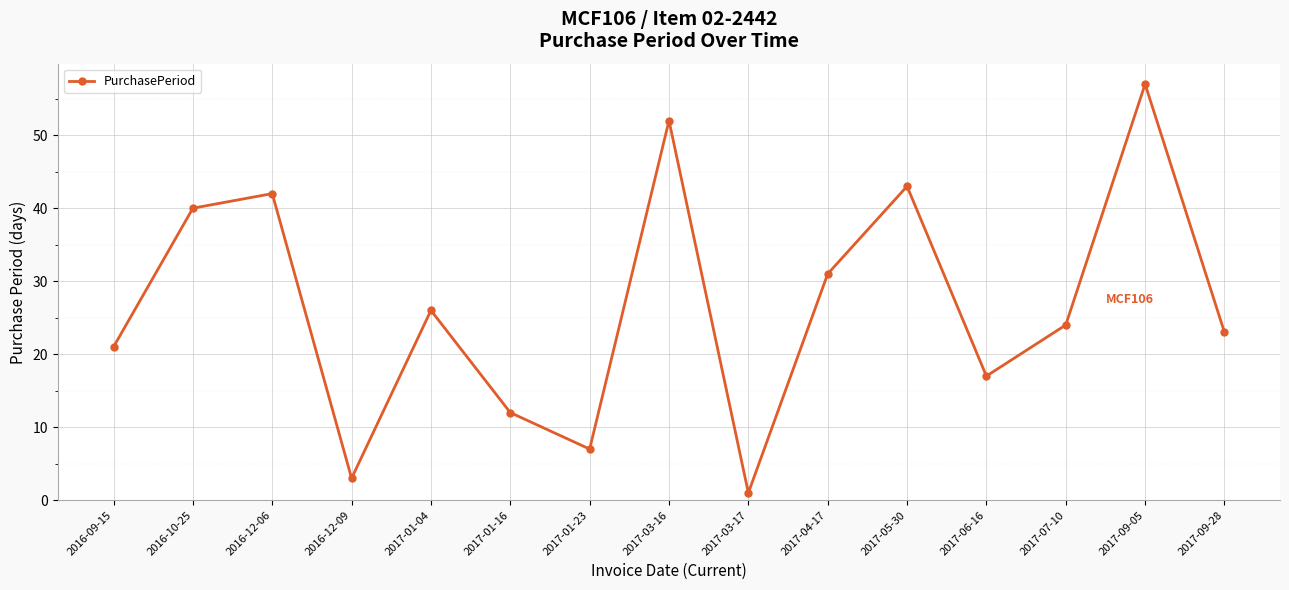

What is the label of the 1st point from the left?

2016-09-15